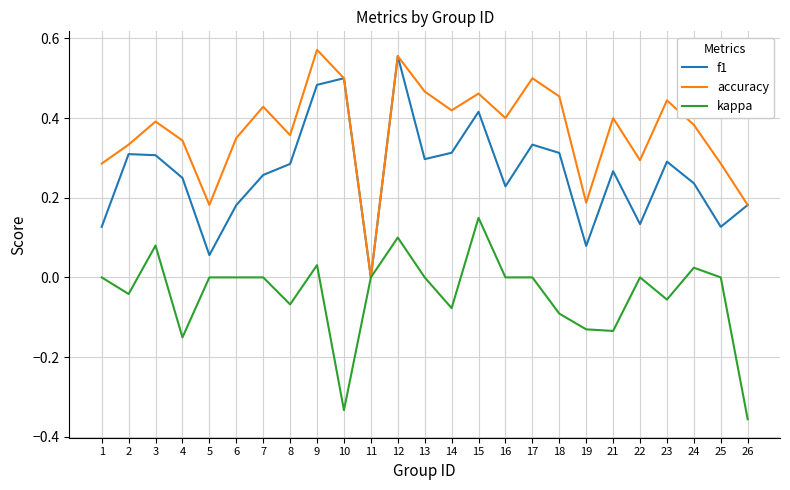

Which category has the lowest value across all series?

26